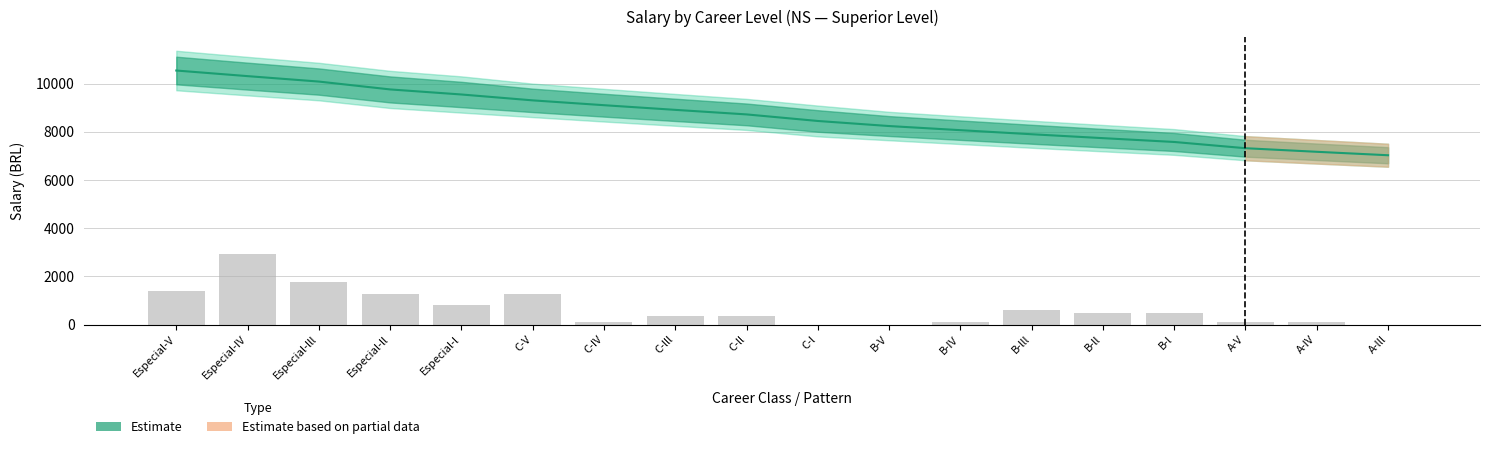

Reading right to left, what are all the values shown in this chart?

0.0	116.7	116.7	467.0	467.0	583.7	116.7	0.0	0.0	350.2	350.2	116.7	1284.1	817.2	1284.1	1751.1	2918.5	1400.9